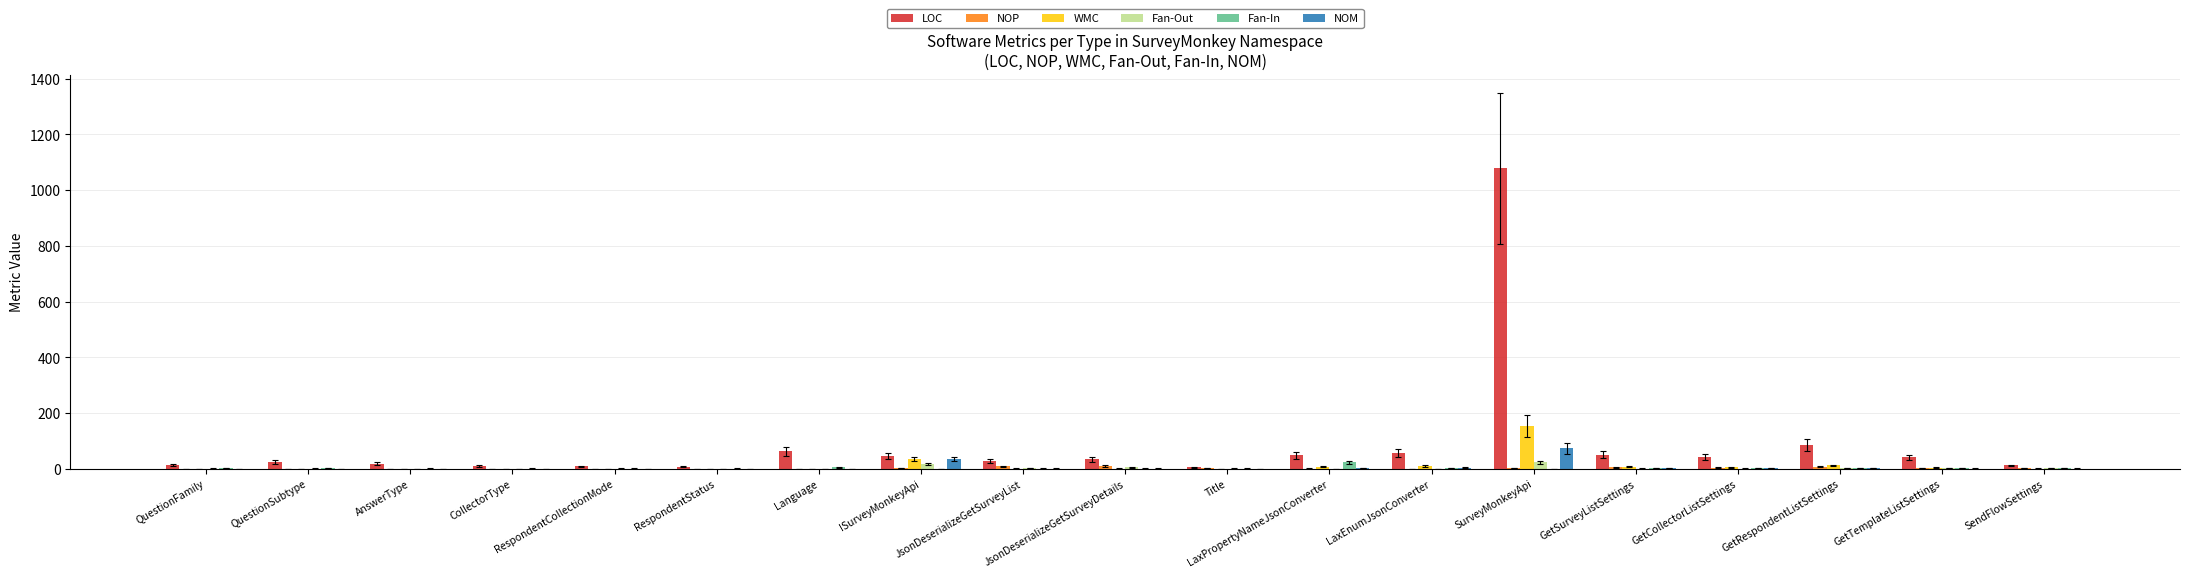

What is the difference between the Fan-Out values at SendFlowSettings and RespondentStatus?

3